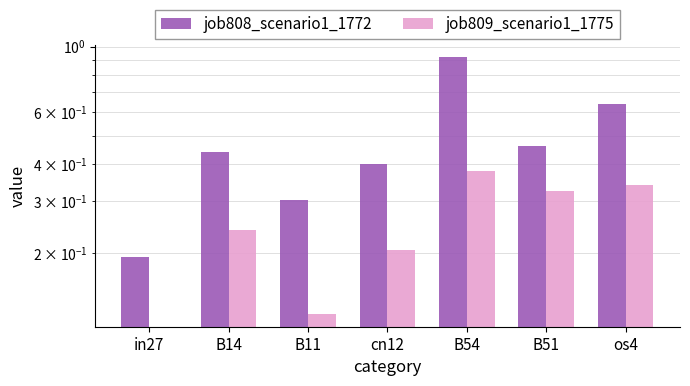

Which series changed the most between B14 and B54?

job808_scenario1_1772